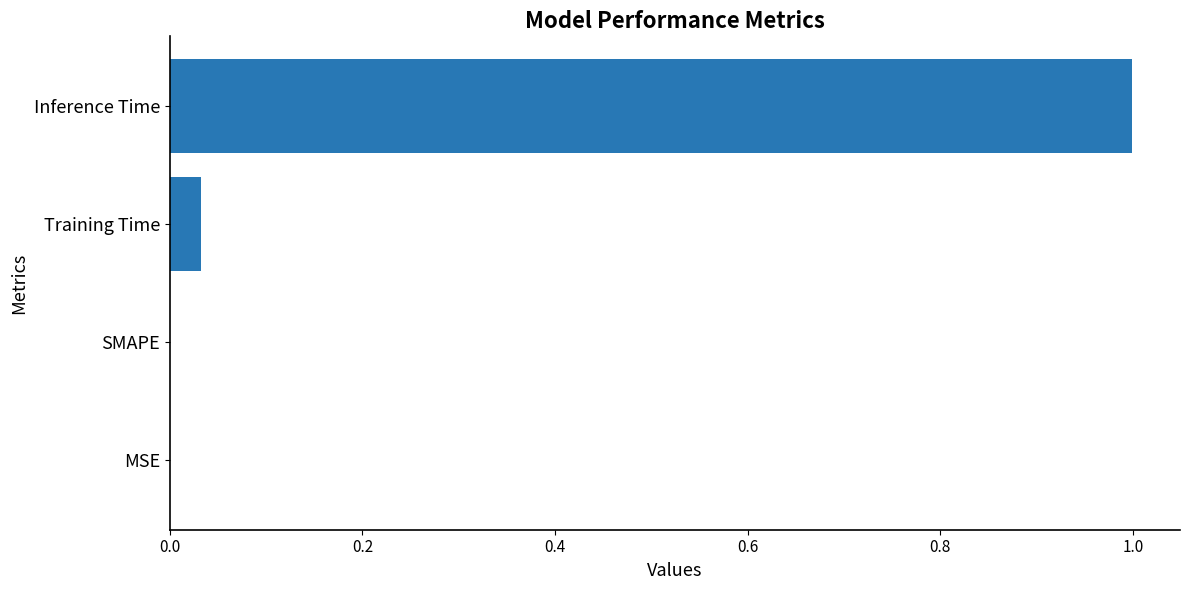

What is the sum of the values at SMAPE and Inference Time?

1.0